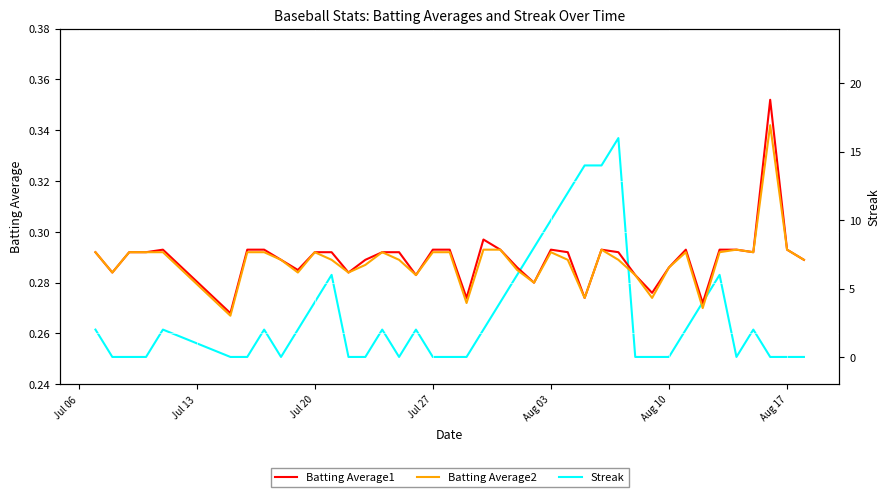

Is it true that Batting Average1 equals 0.5 at Aug 17?

False